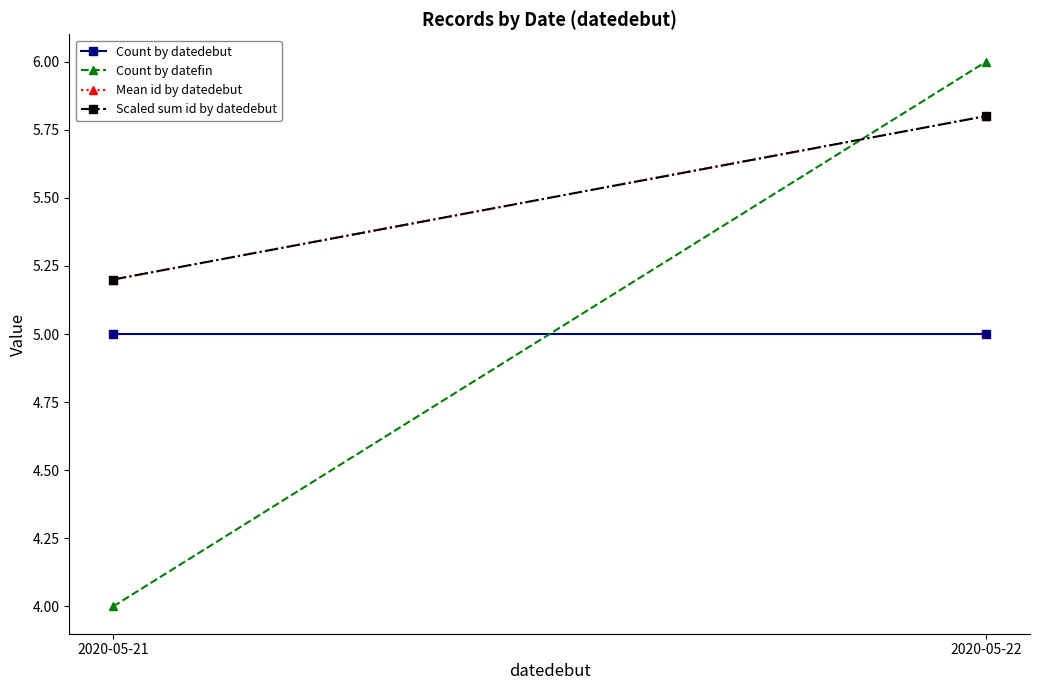

What is the sum of all Mean id by datedebut values?

11.0